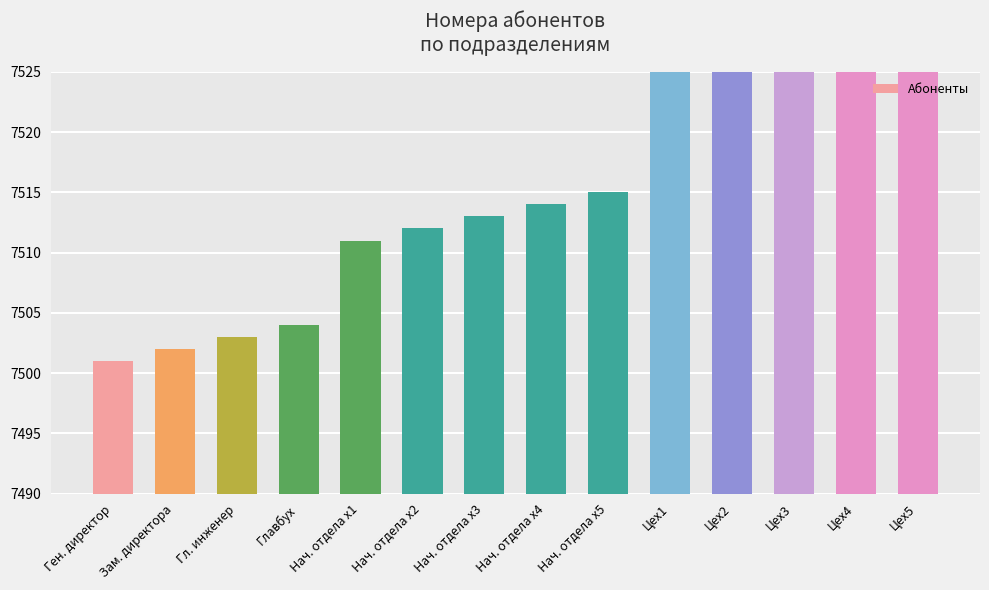

What is the maximum value shown in the chart?

7675